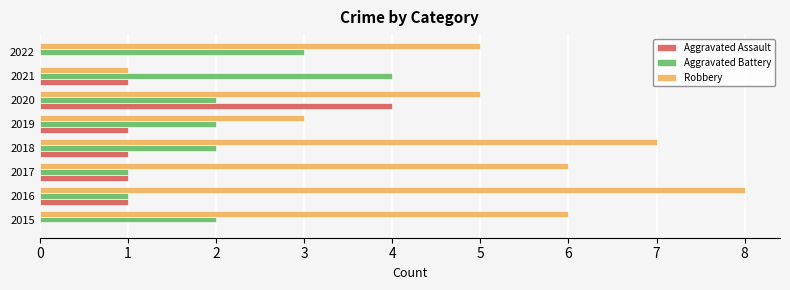

True or false: Robbery has a value of 1 at 2021.

True